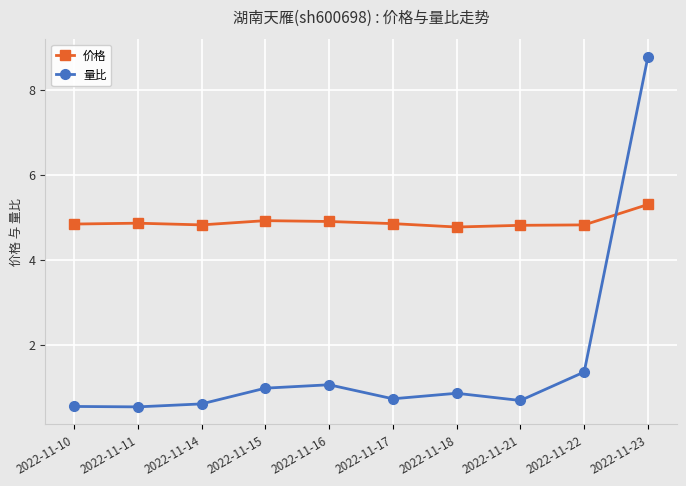

The 价格 series shows 4.8 at 2022-11-21. True or false?

True